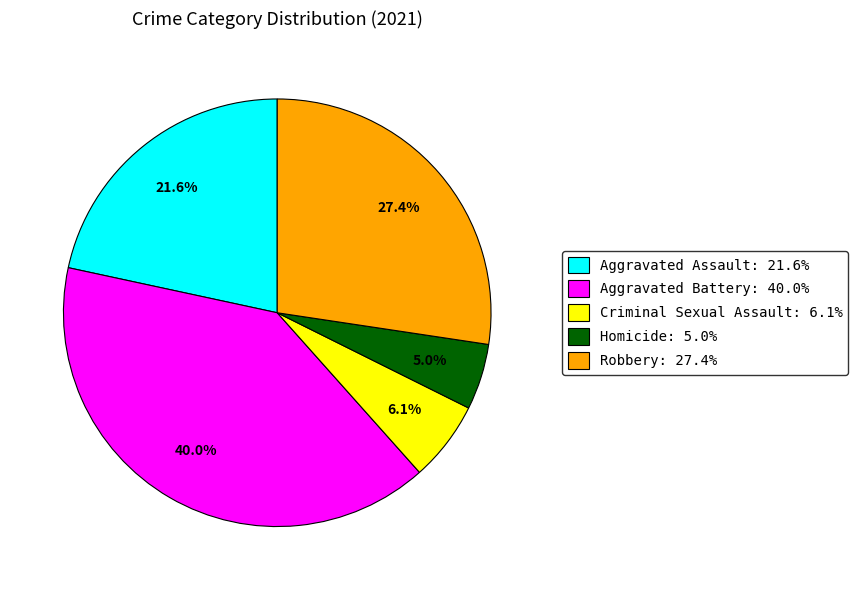

Is the sum of Criminal Sexual Assault and Robbery greater than half?

No